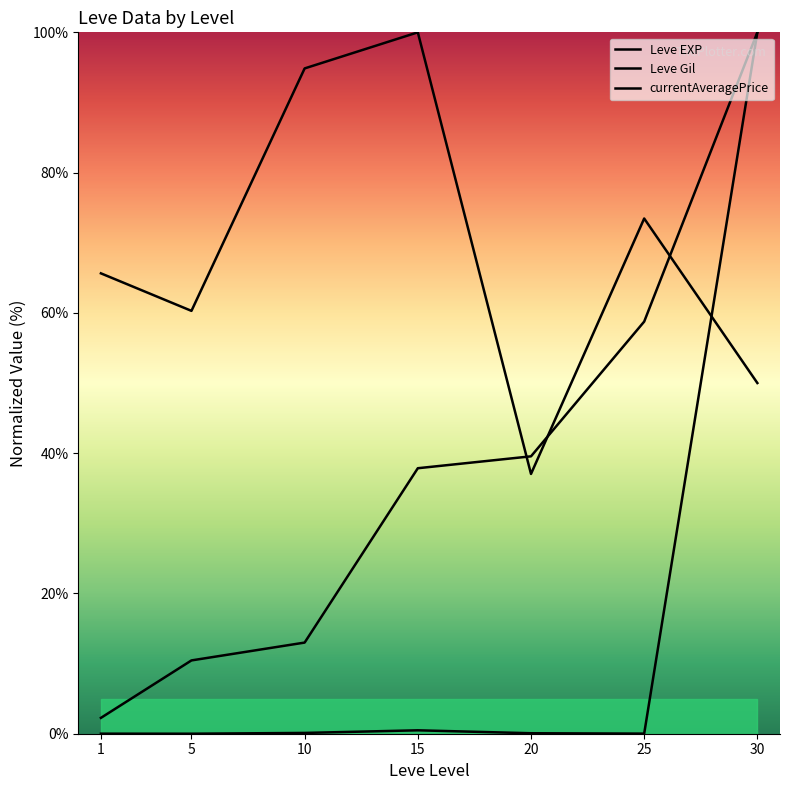

List the series in order of their peak value, lowest first.

Leve EXP, Leve Gil, currentAveragePrice